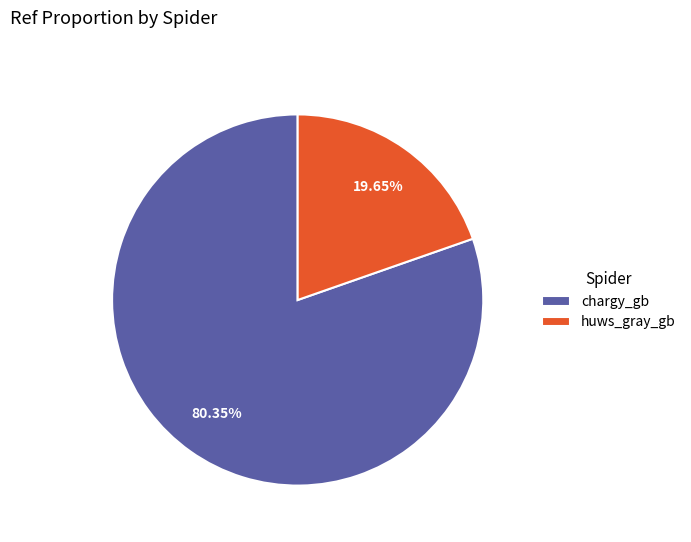

Which category accounts for the majority?

chargy_gb